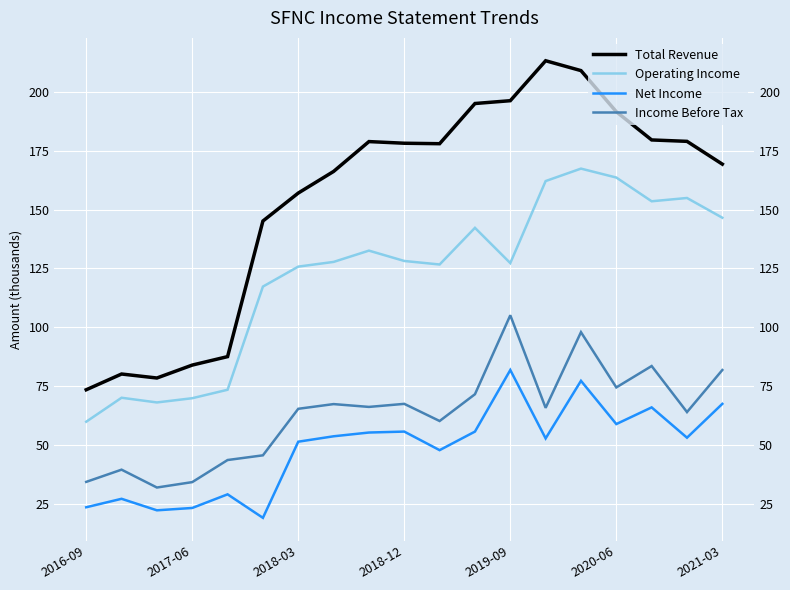

The value of Income Before Tax at 2020-06 is 31.4. True or false?

False